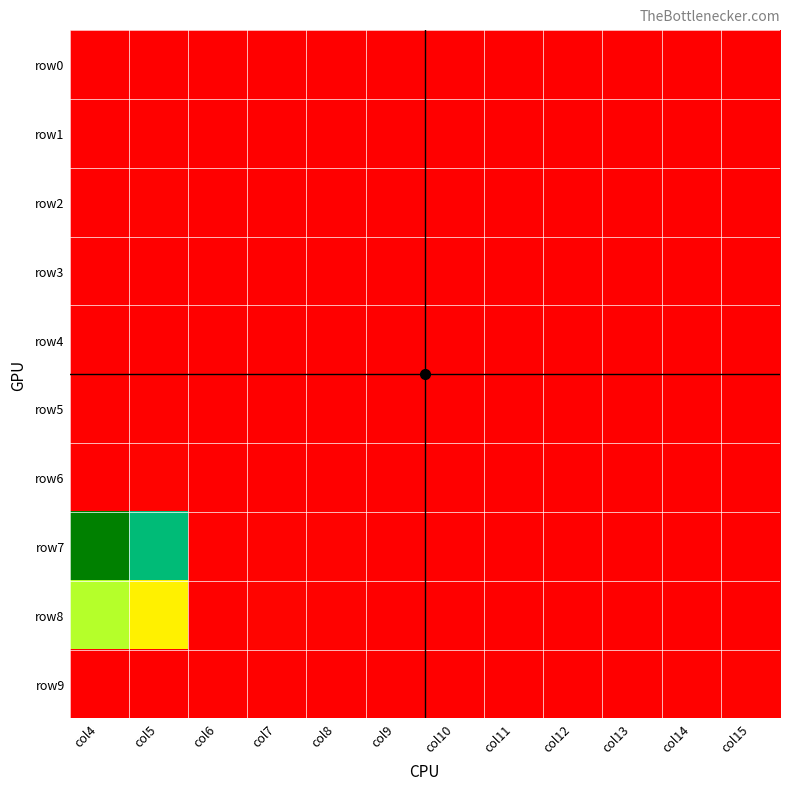

Which has a higher value, col12 or col8?

col12